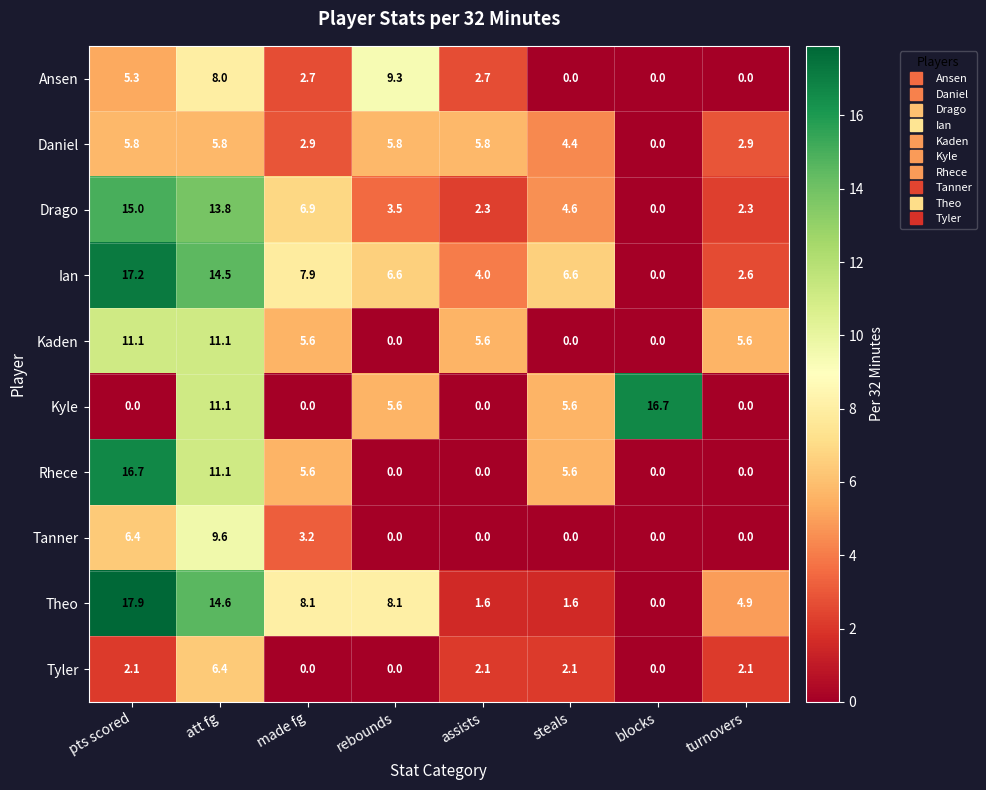

True or false: Tyler has a value of -4.3 at made fg.

False